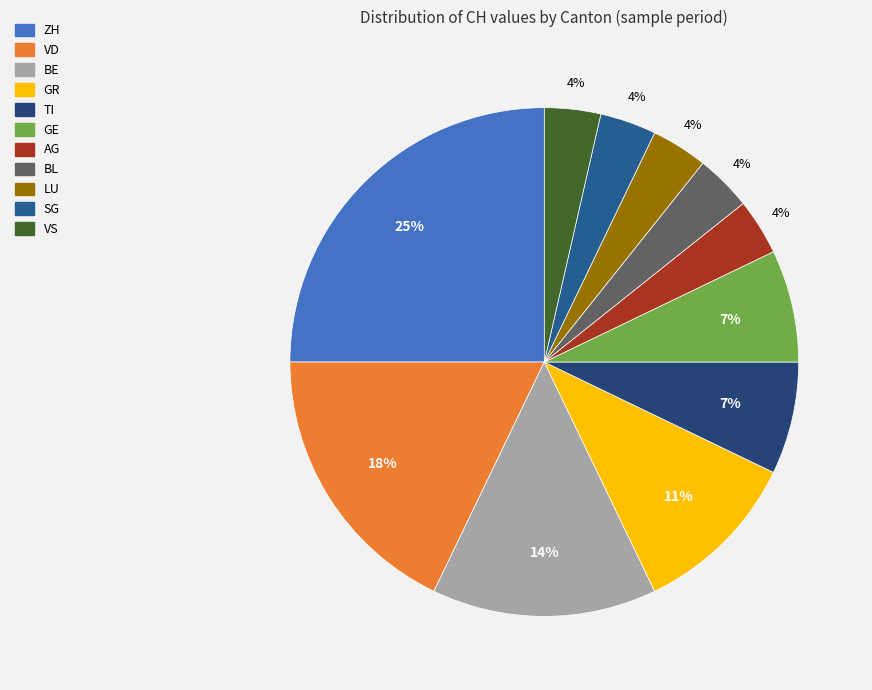

To the nearest percent, what is the difference between the largest and smallest slice percentages?

21%